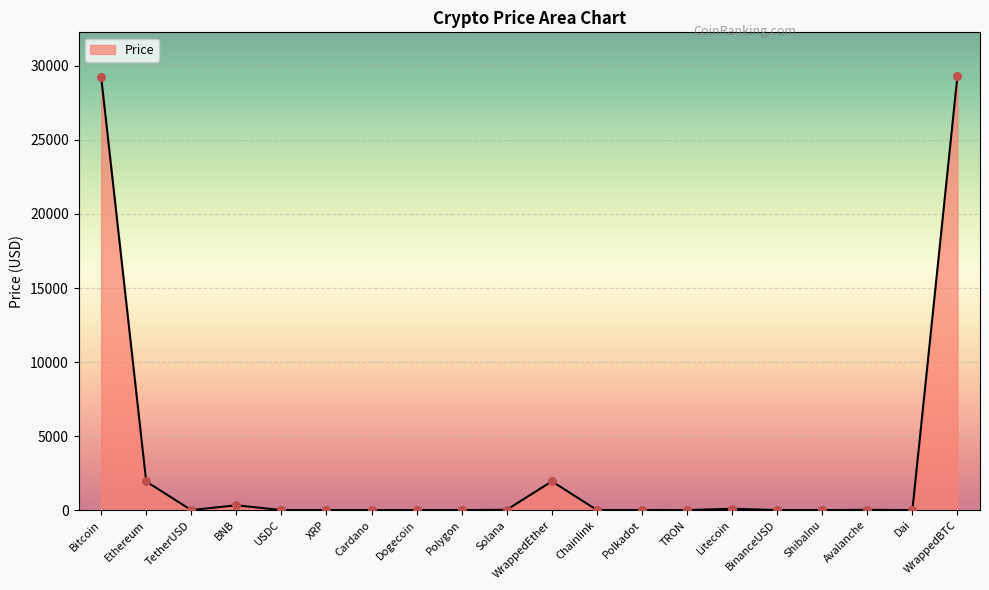

Between Ethereum and USDC, which is larger?

Ethereum